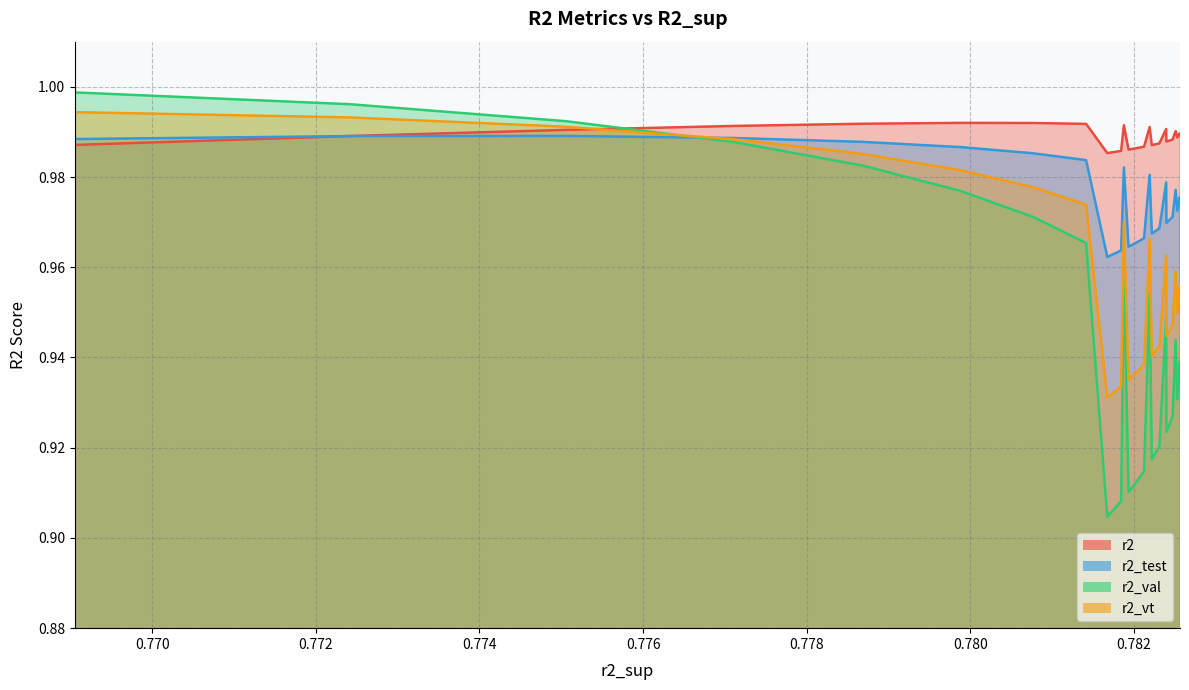

What are all the series names shown in the legend?

r2, r2_test, r2_val, r2_vt